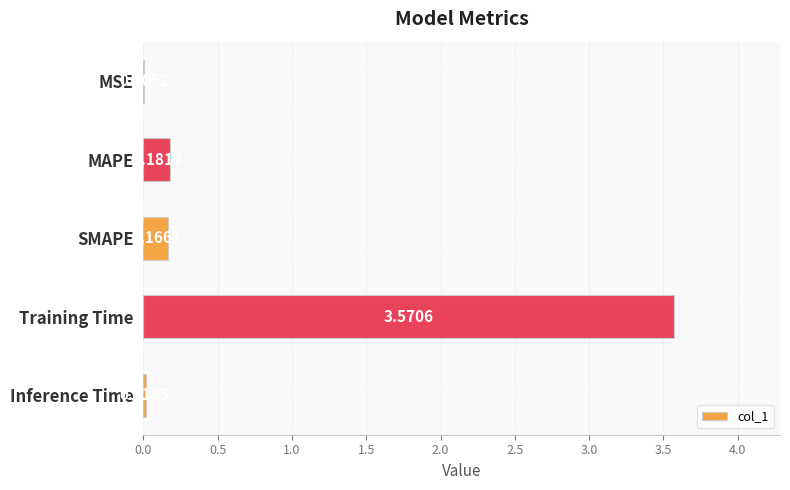

What is the sum of all values?

3.9